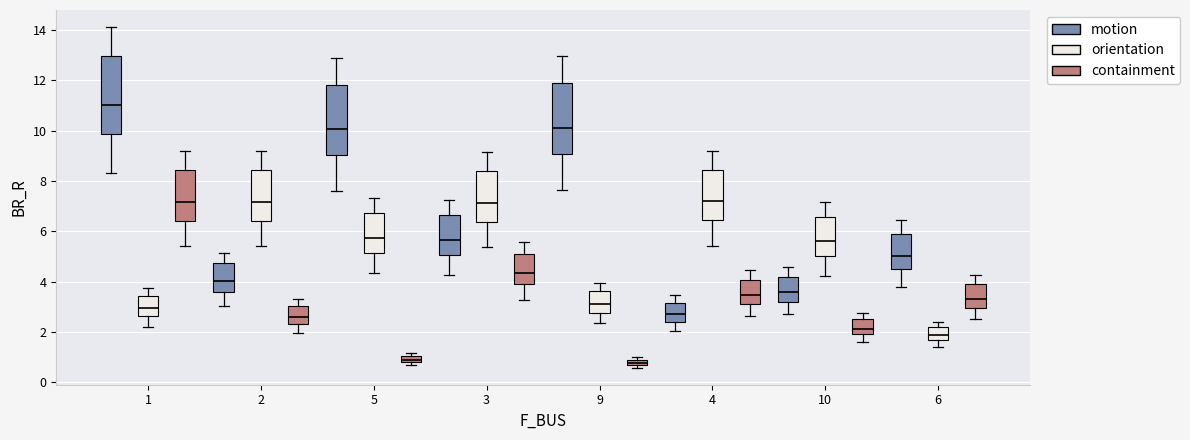

Which box is the tallest, from its lower edge to its upper edge?

1 (motion)